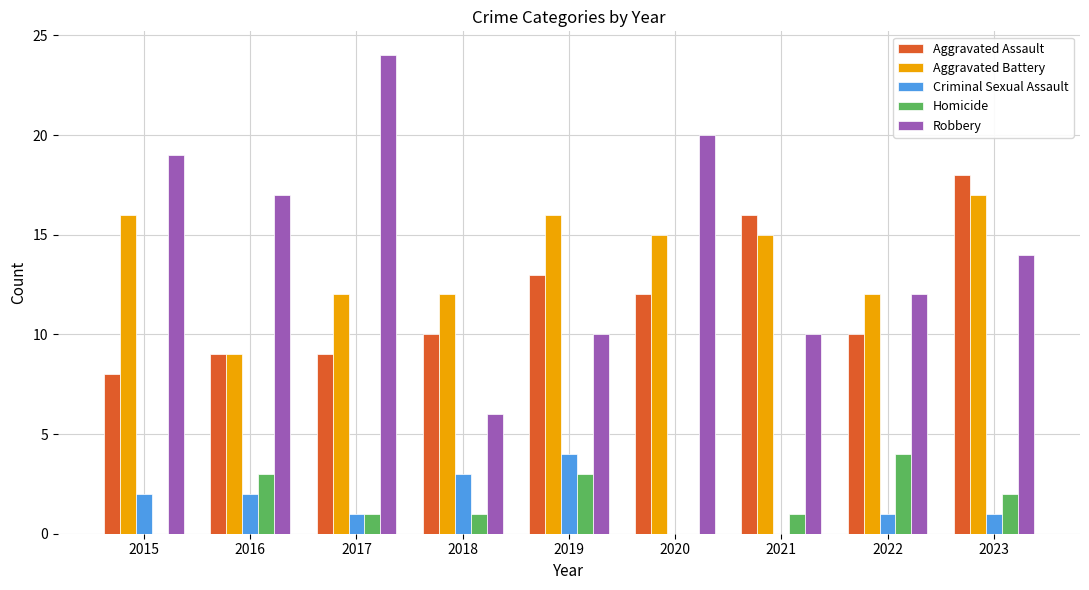

At which label does Aggravated Battery first exceed 15?

2015